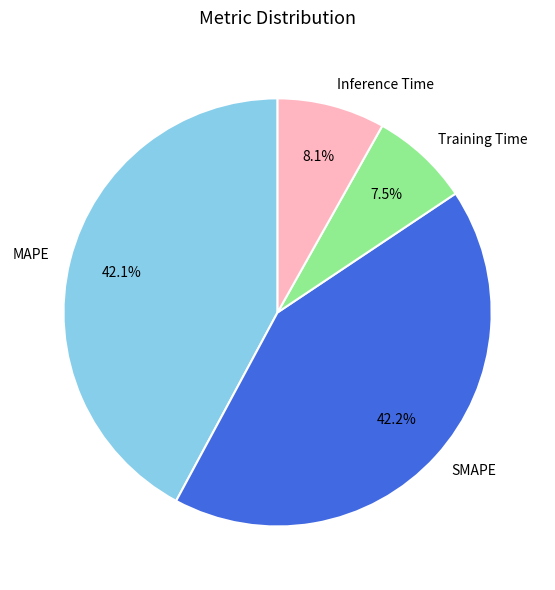

Which category has the smallest portion of the pie?

Training Time